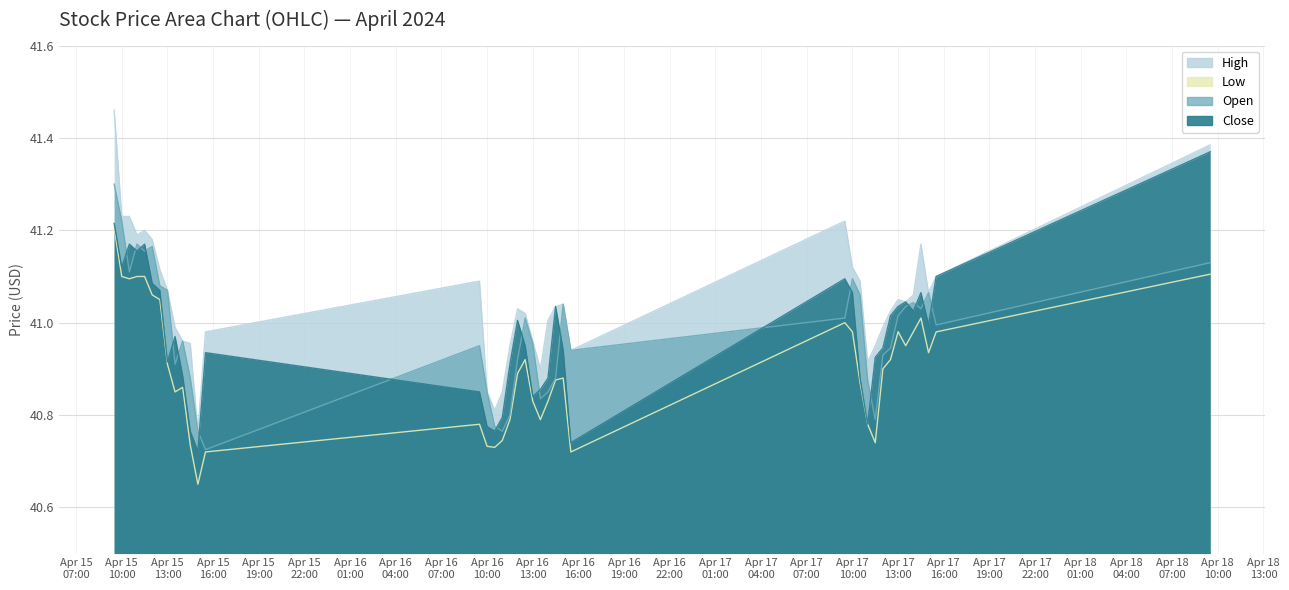

At how many categories does at least one series exceed 40?

40